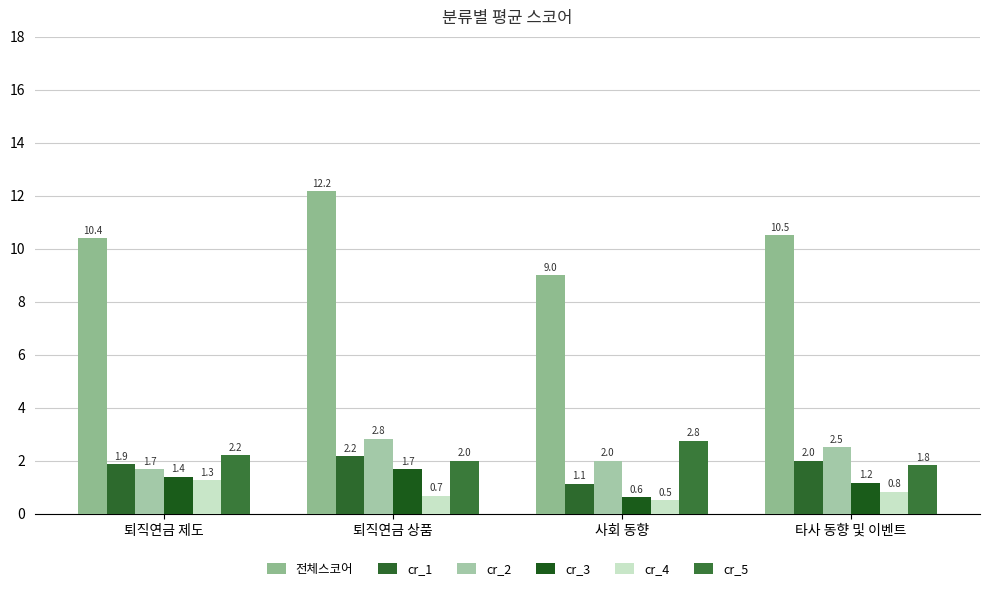

What is the value of the cr_4 bar at the 4th from the left?

0.8